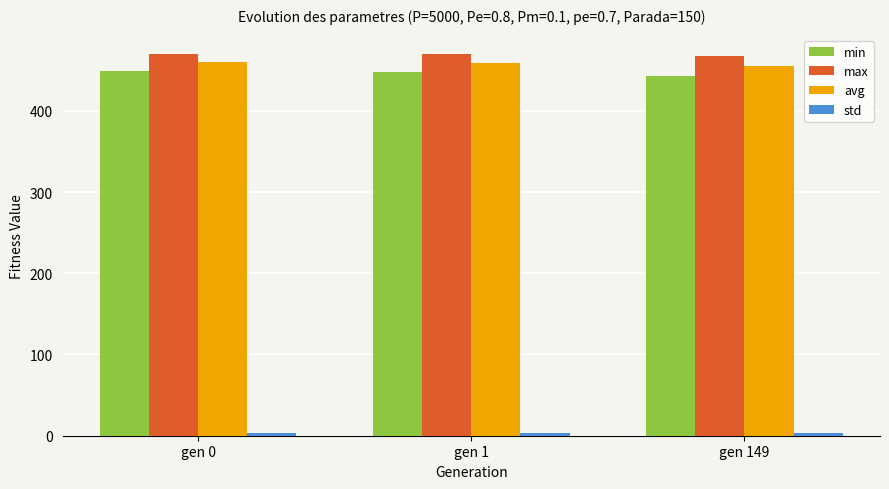

What is the average value of the min series?

446.5